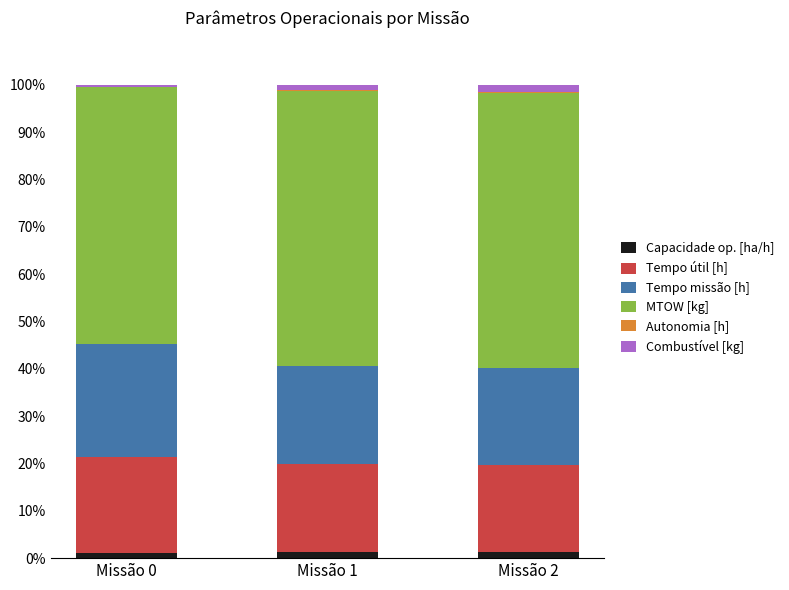

How many series are shown in this chart?

6